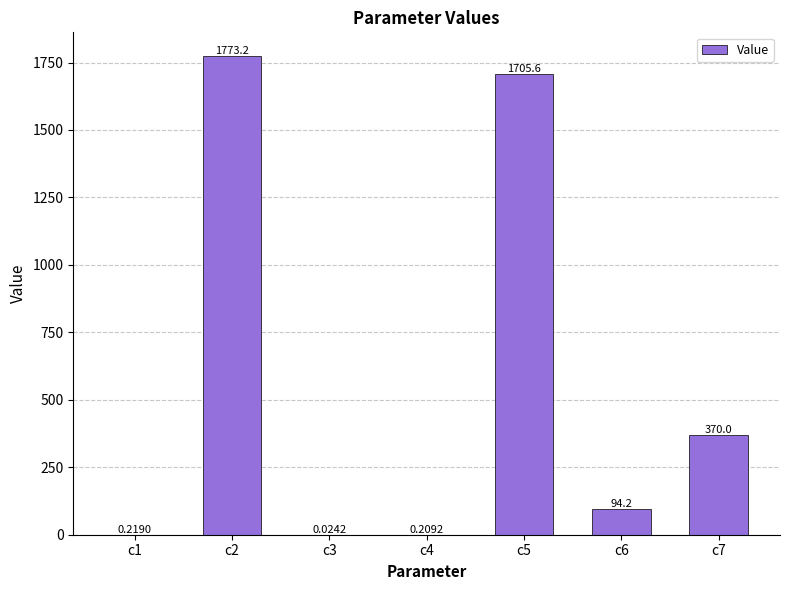

True or false: the data shows 1773.2 at c2.

True